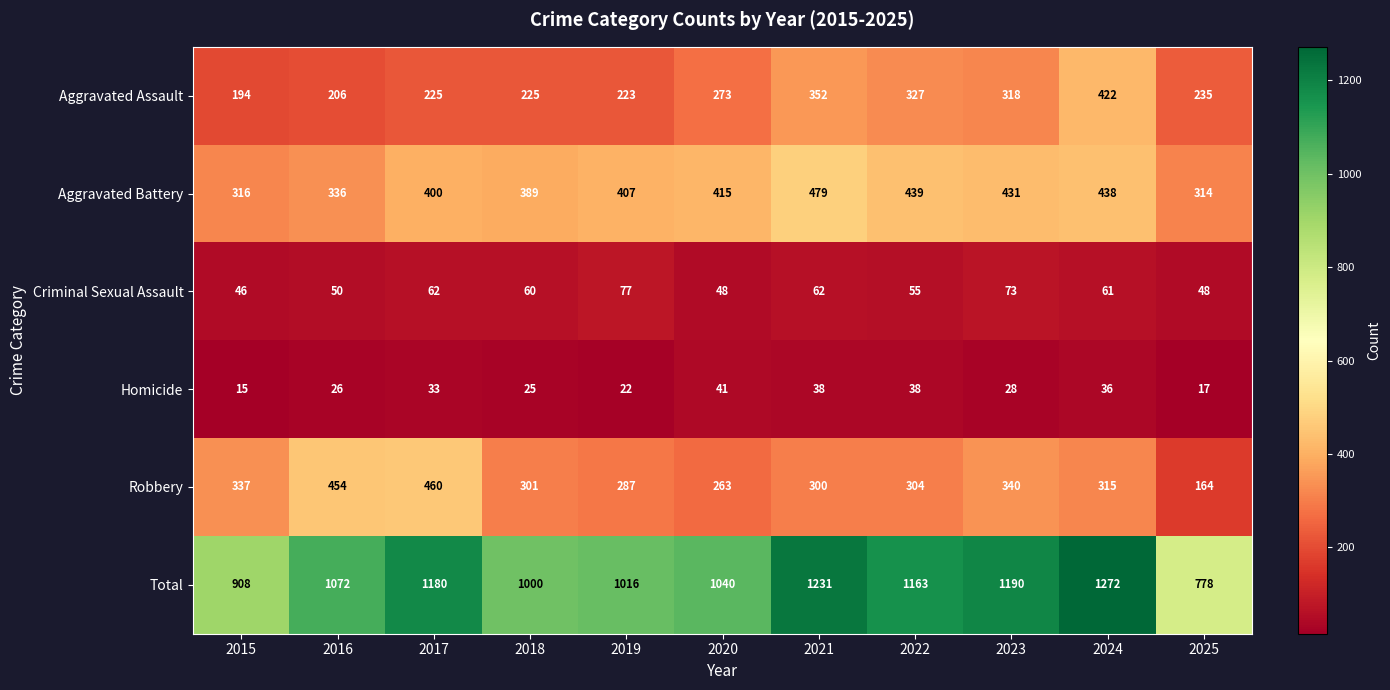

The Robbery series shows 711 at 2017. True or false?

False